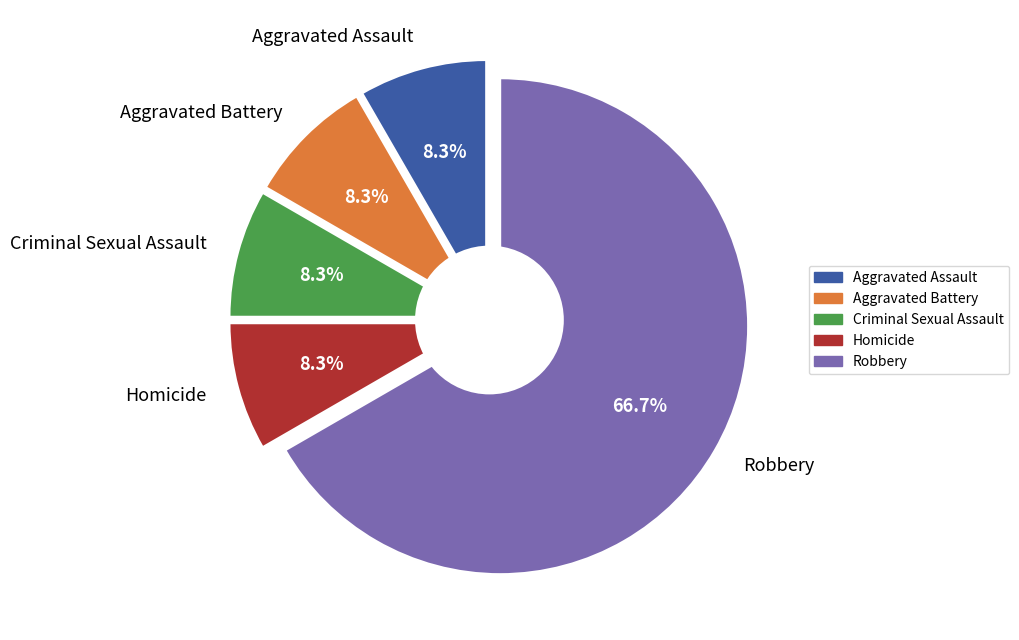

Which has a higher value, Criminal Sexual Assault or Aggravated Assault?

Criminal Sexual Assault